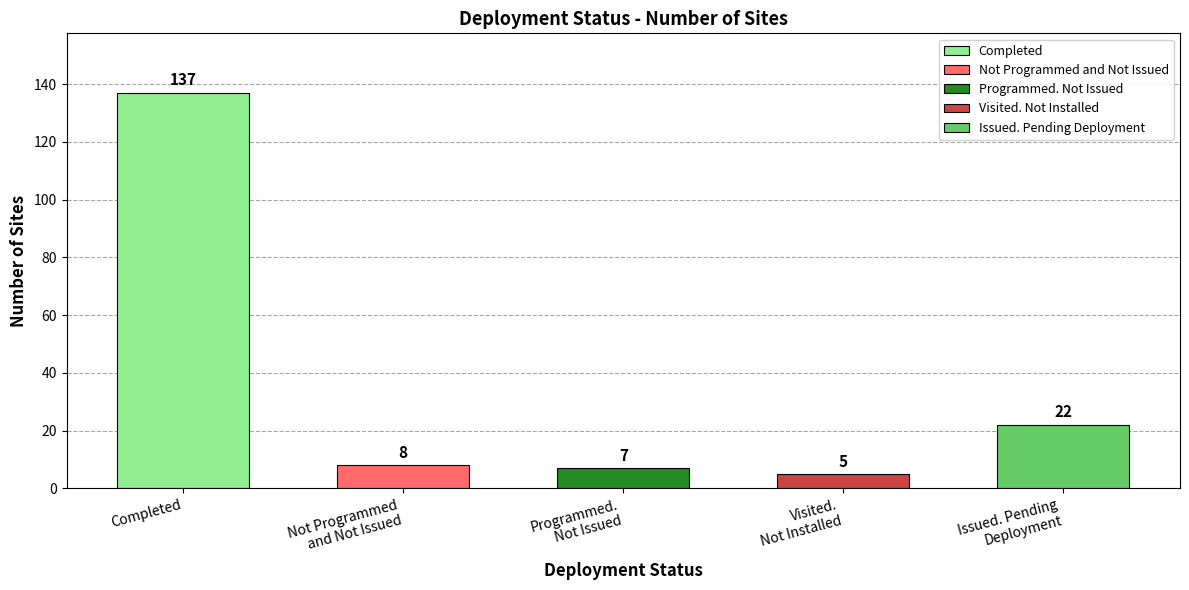

At which category does the chart reach its peak across all series?

Completed